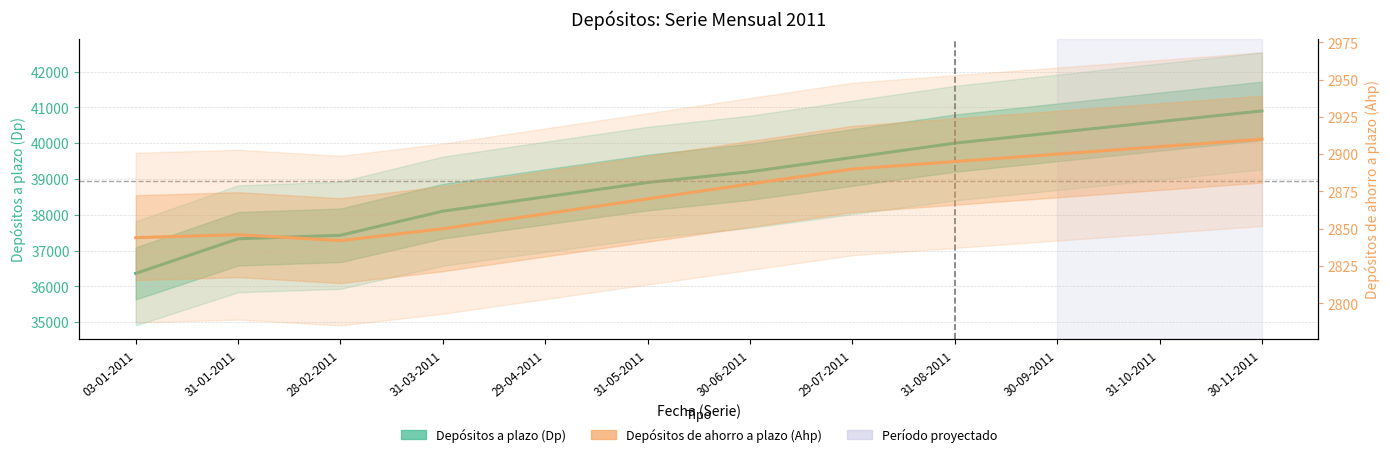

List the series in order of their peak value, lowest first.

Depósitos de ahorro a plazo (Ahp), Depósitos a plazo (Dp)